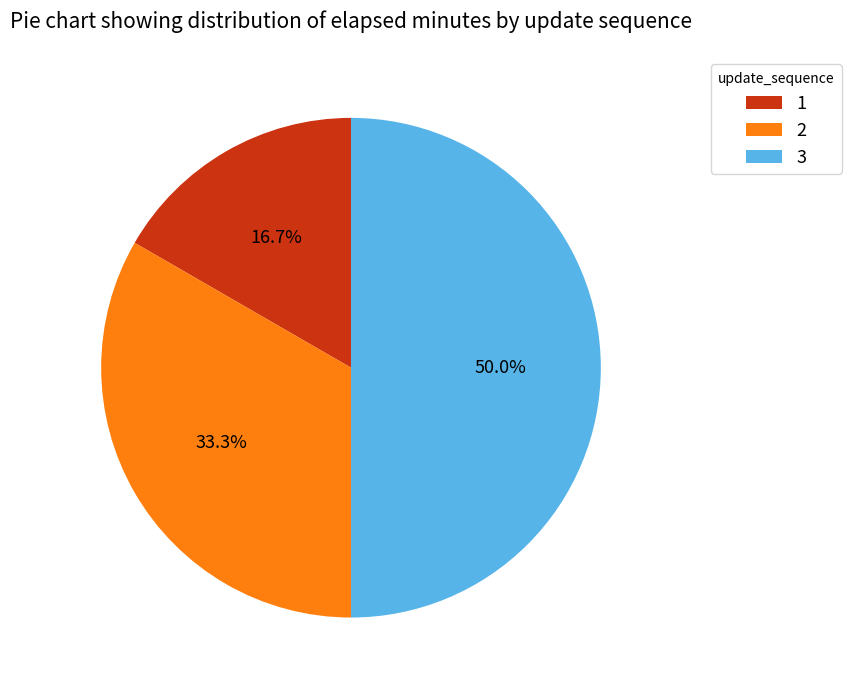

What portion of the pie excludes 1?

83.3%